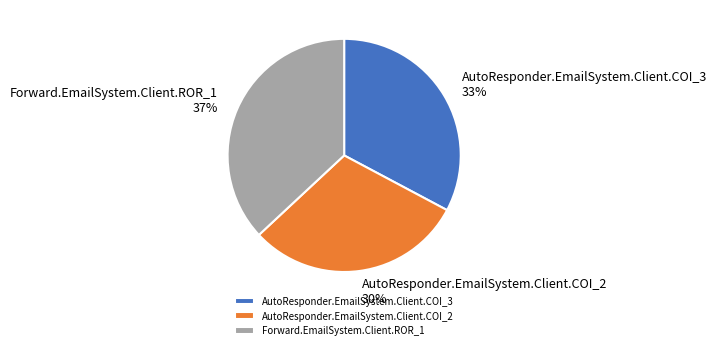

What is the largest slice in the pie chart?

Forward.EmailSystem.Client.ROR_1